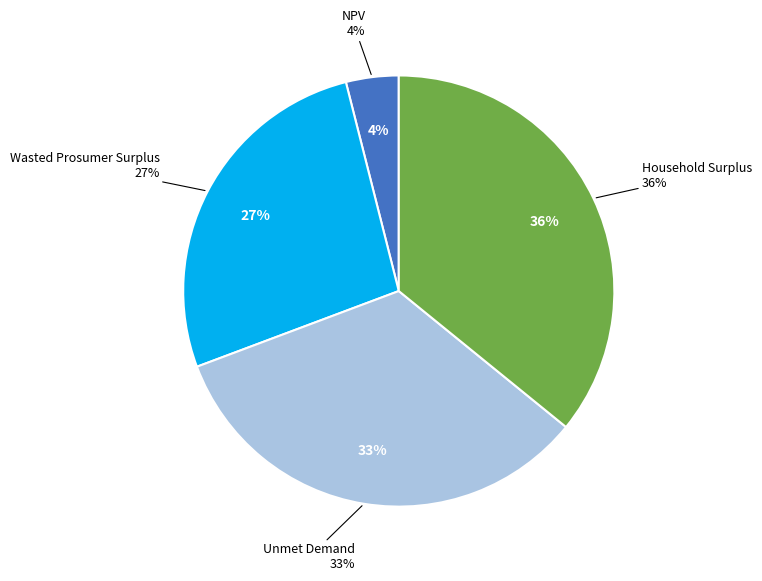

Which category has the smallest portion of the pie?

NPV